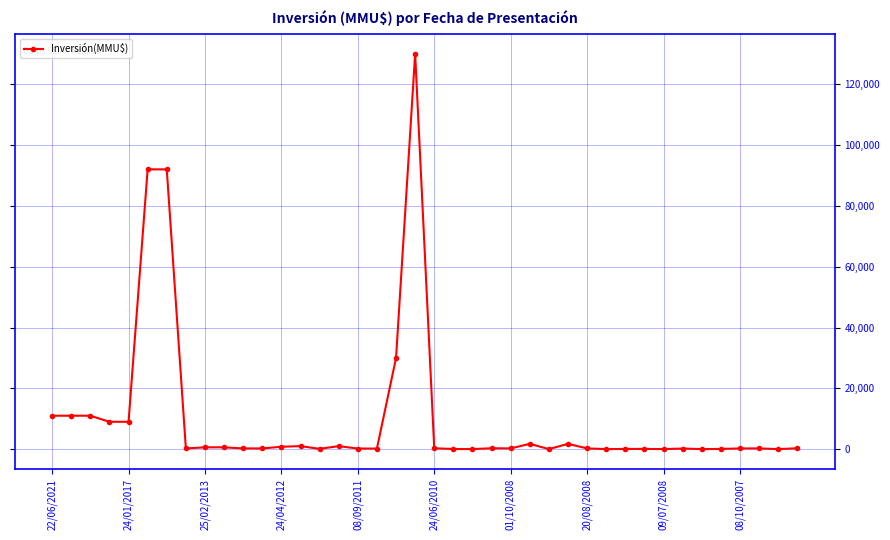

True or false: the data has more than 2 interior local peaks.

True